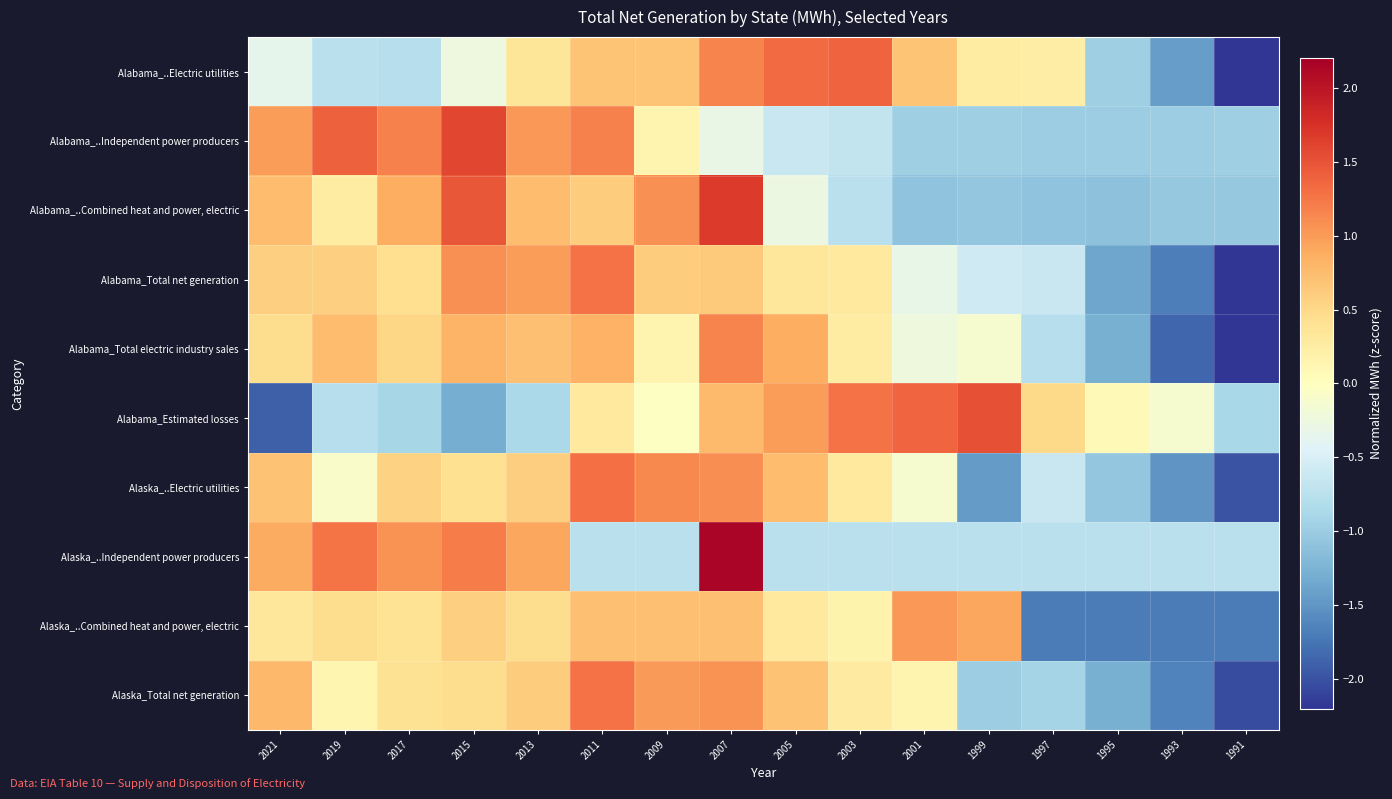

At which category is the sum across all series the highest?

2007